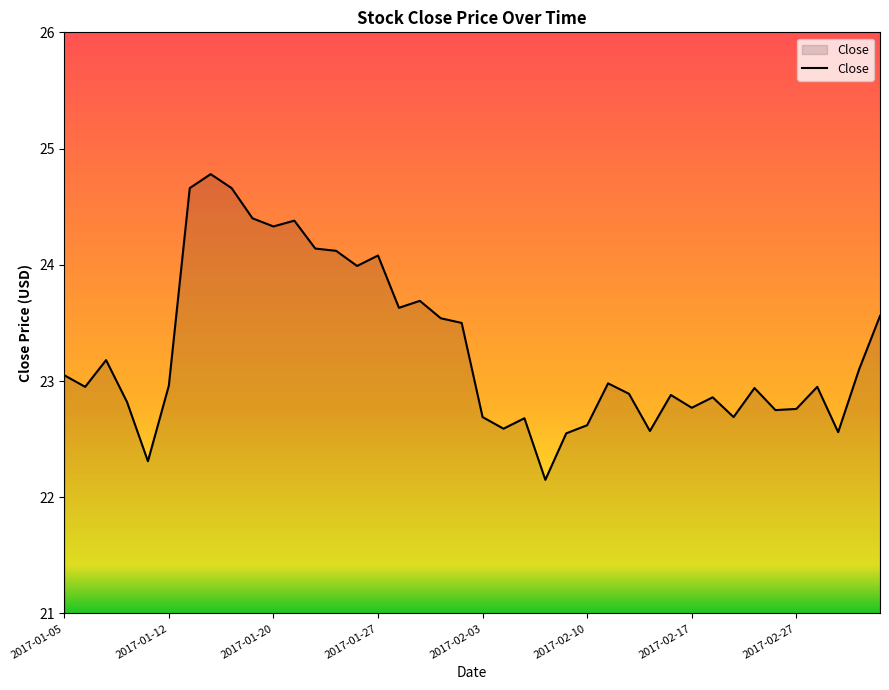

What is the average value?

23.3